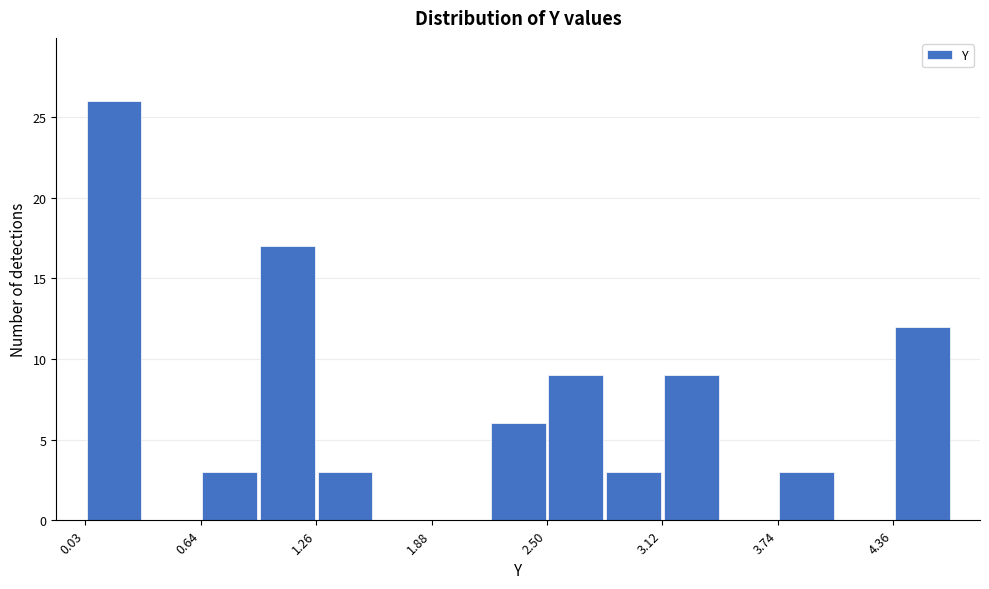

Read against the x-axis, roughly where is the centre of the tallest bar?

0.2